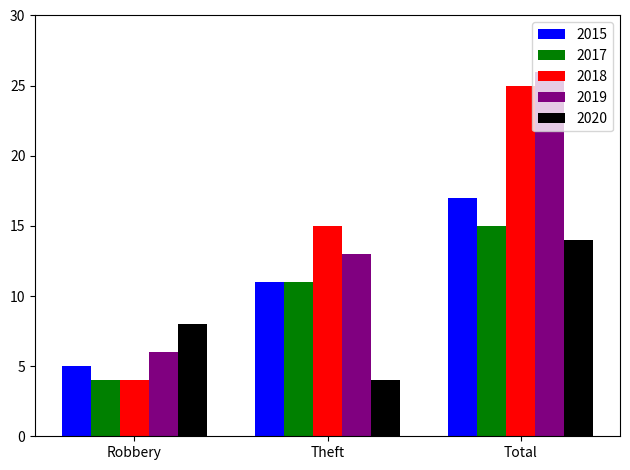

Which category has the highest value in the 2018 series?

Total